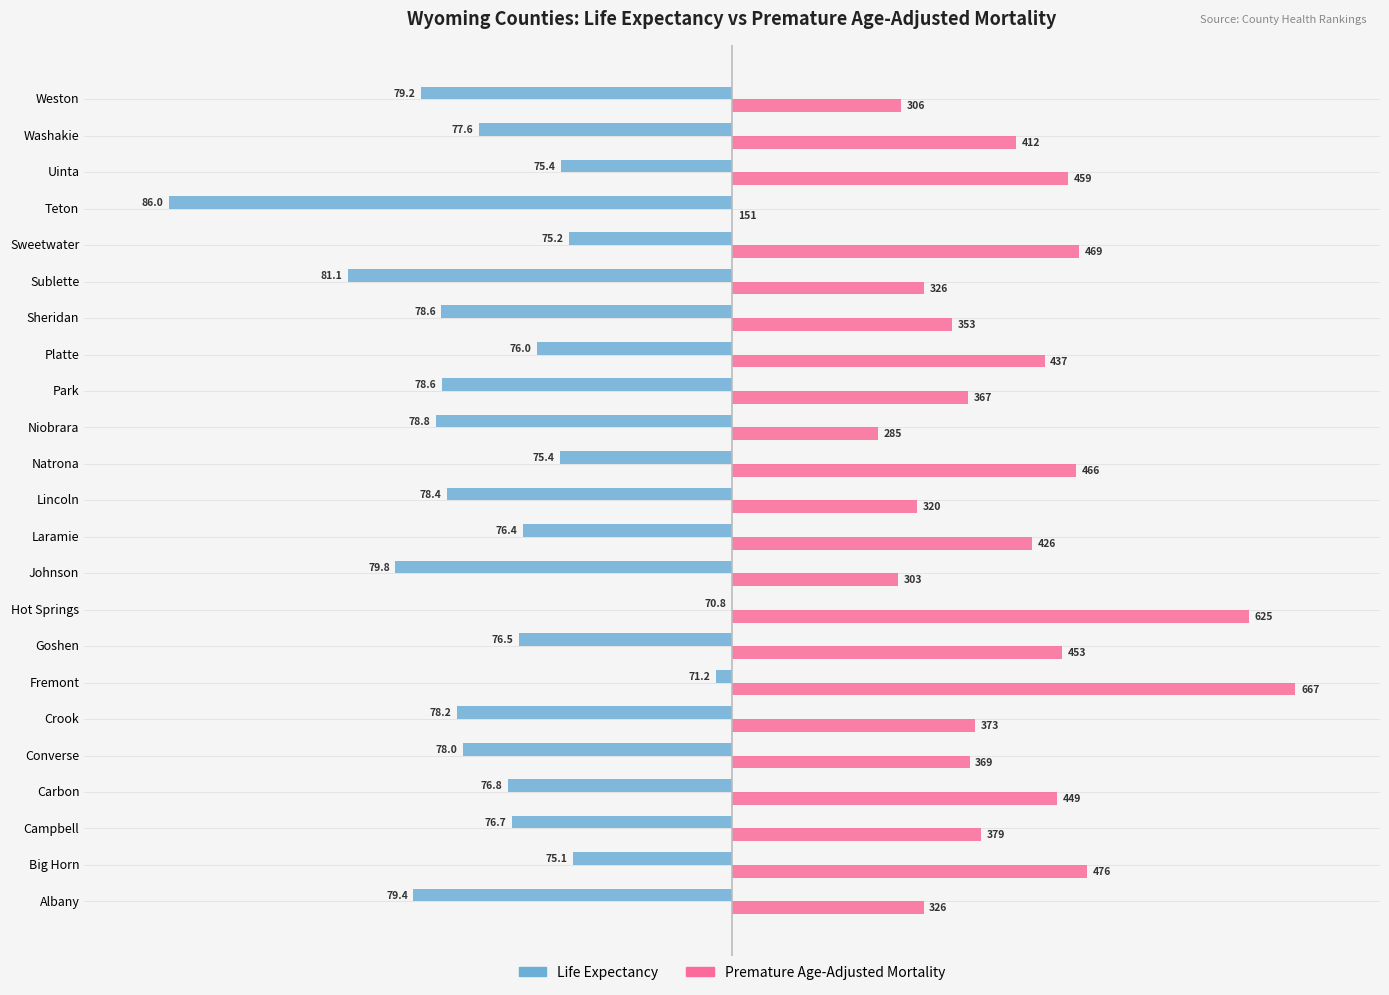

Where does the Life Expectancy series first go above -44?

Big Horn